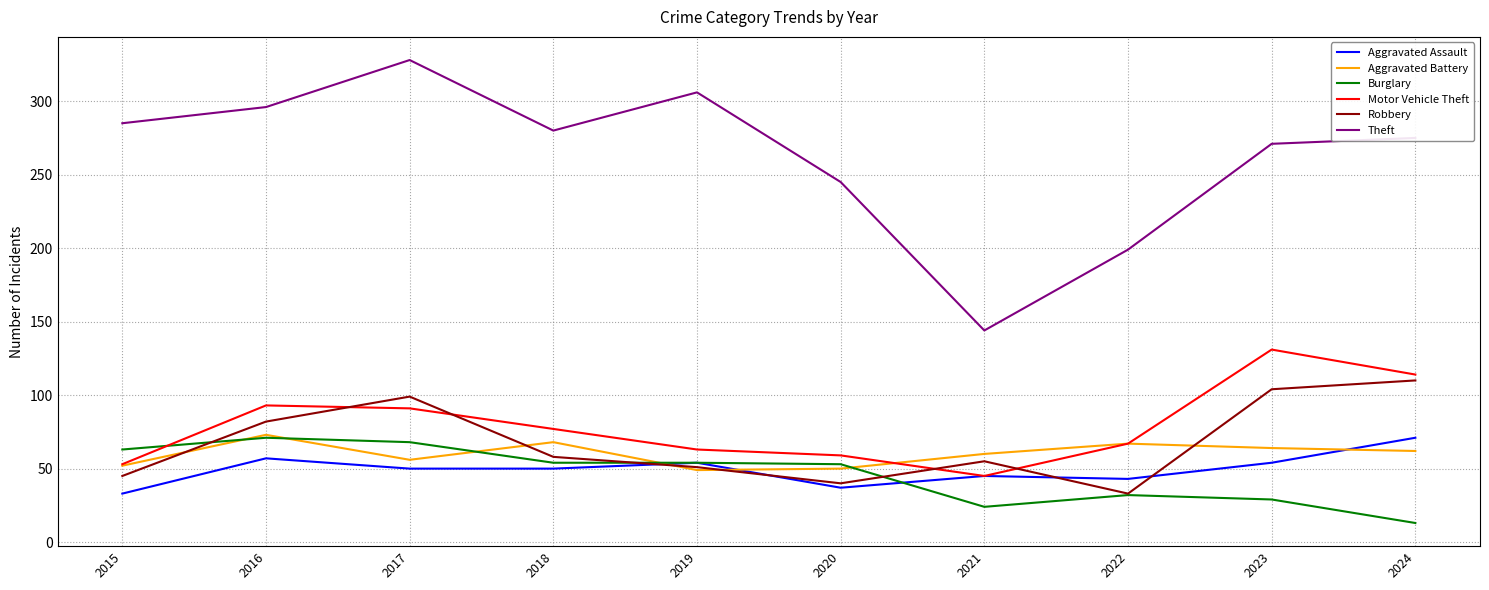

The value of Aggravated Battery at 2016 is 73. True or false?

True